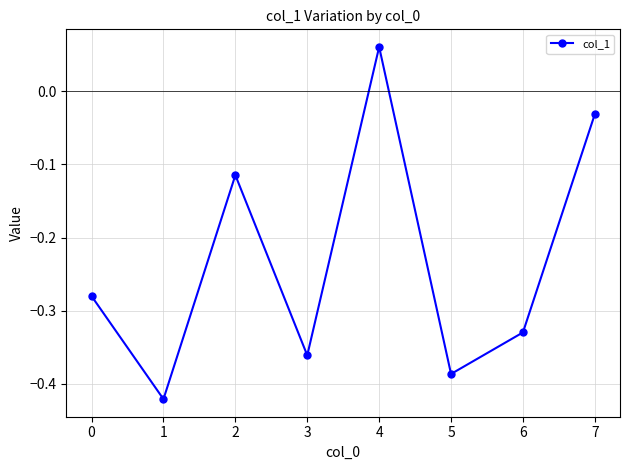

At which category does the chart reach its peak across all series?

4